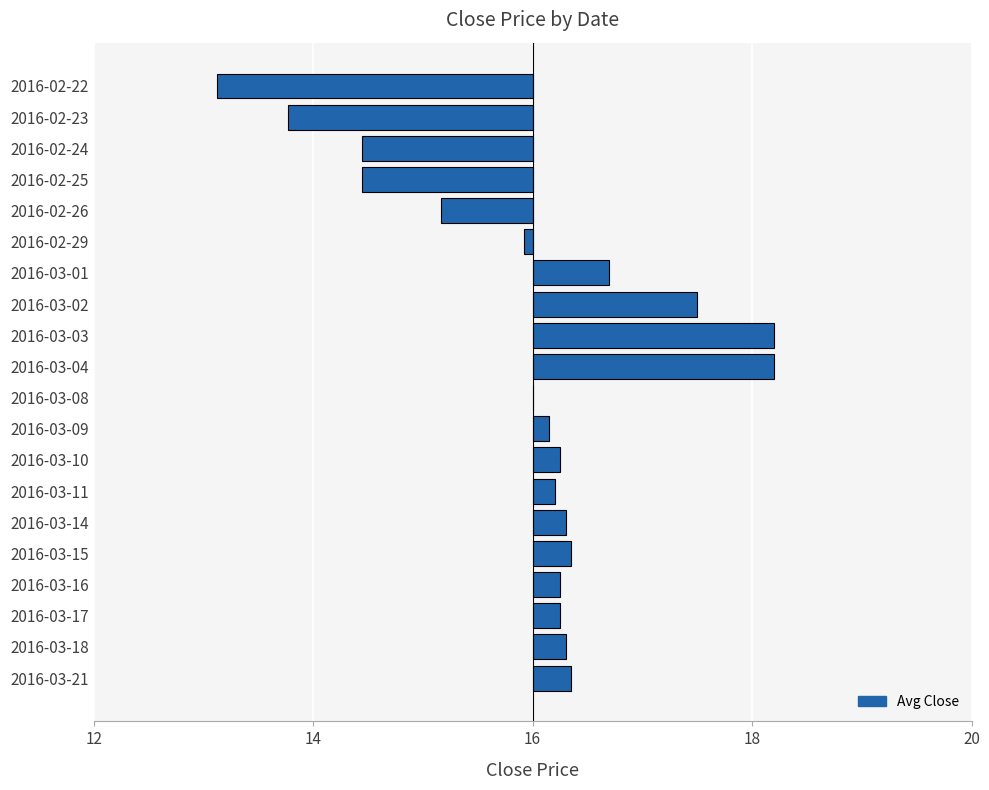

Are the bars horizontal?

Yes